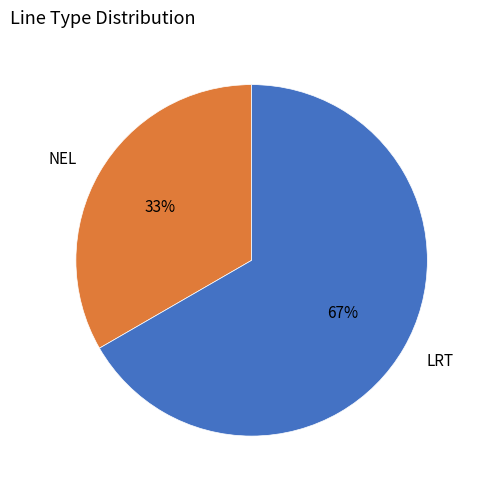

The LRT slice represents 67% of the pie. True or false?

True